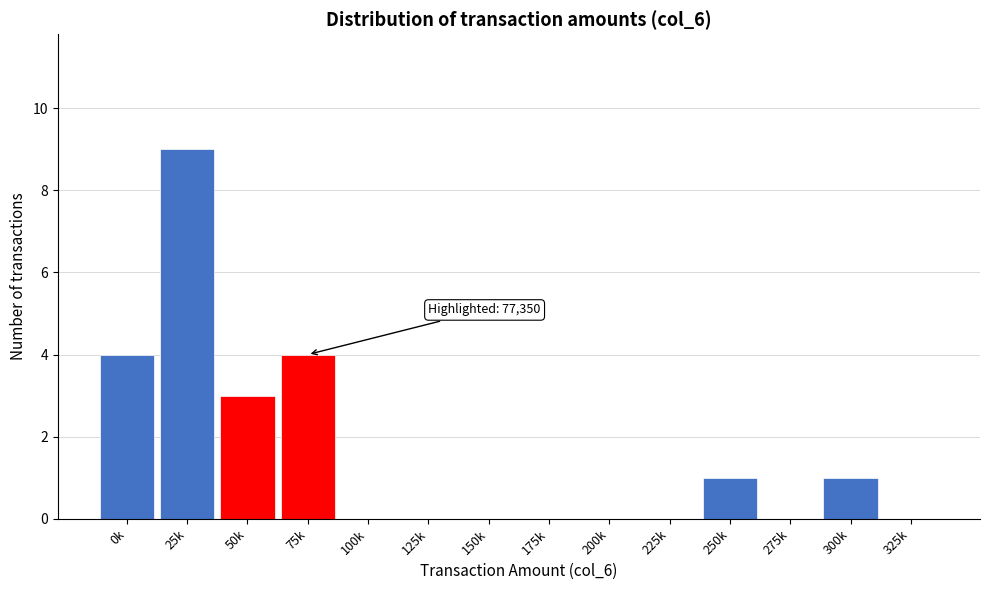

Reading left to right, what are all the values shown in this chart?

0k=4	25k=9	50k=3	75k=4	100k=0	125k=0	150k=0	175k=0	200k=0	225k=0	250k=1	275k=0	300k=1	325k=0